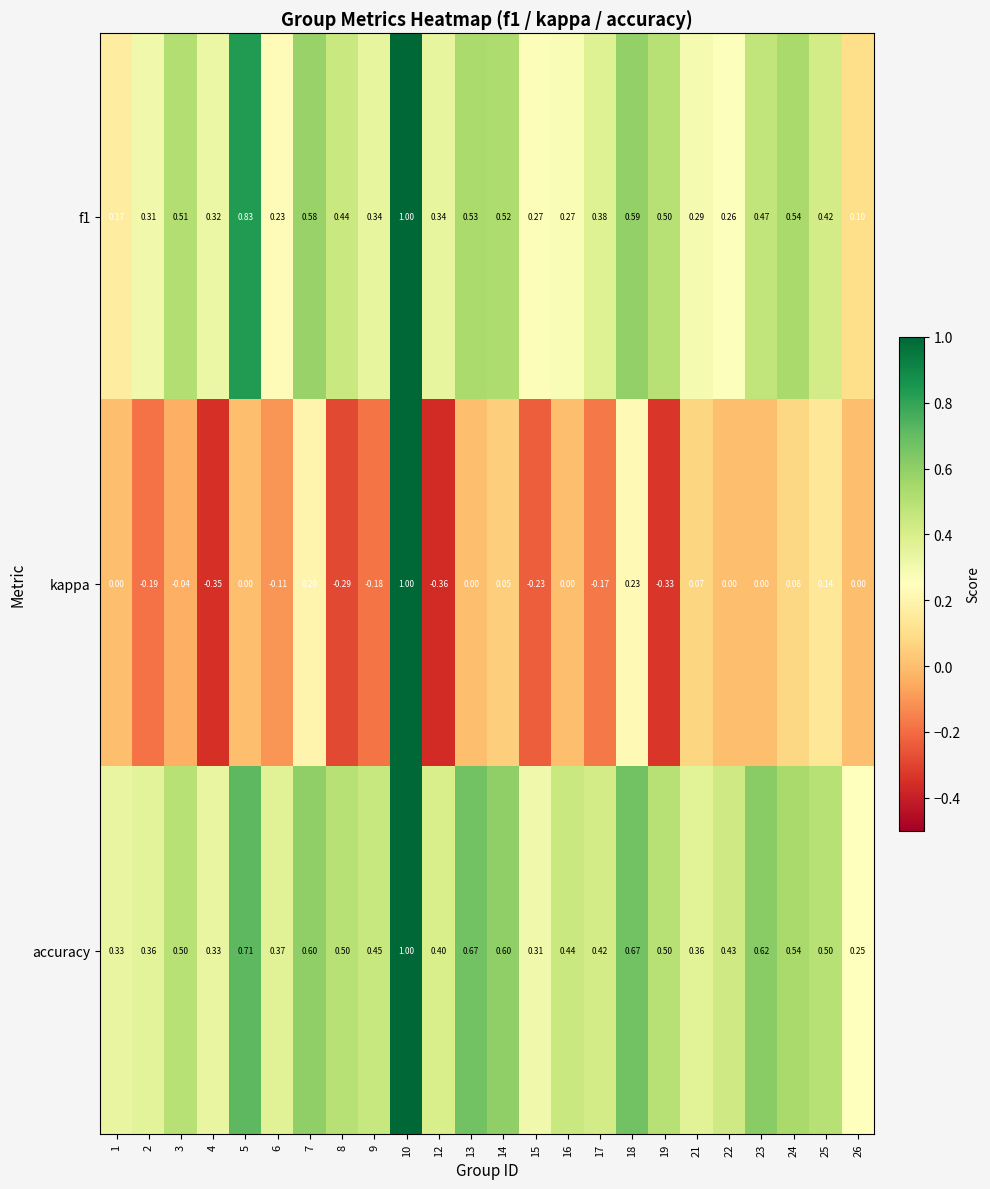

At how many categories does at least one series exceed 0?

24